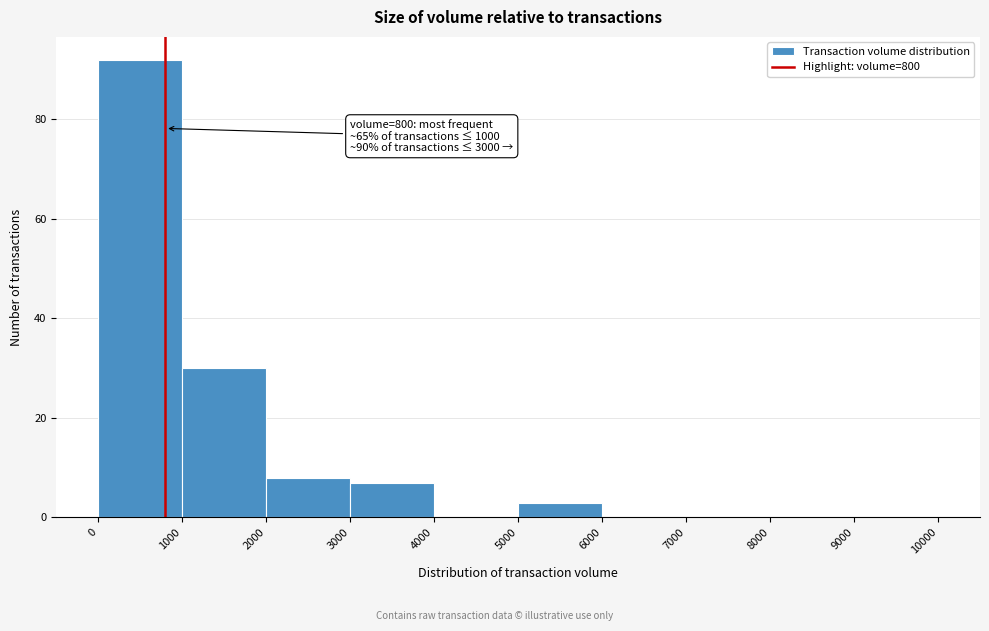

Over which range of the x-axis is the bar tallest?

0 to 1000